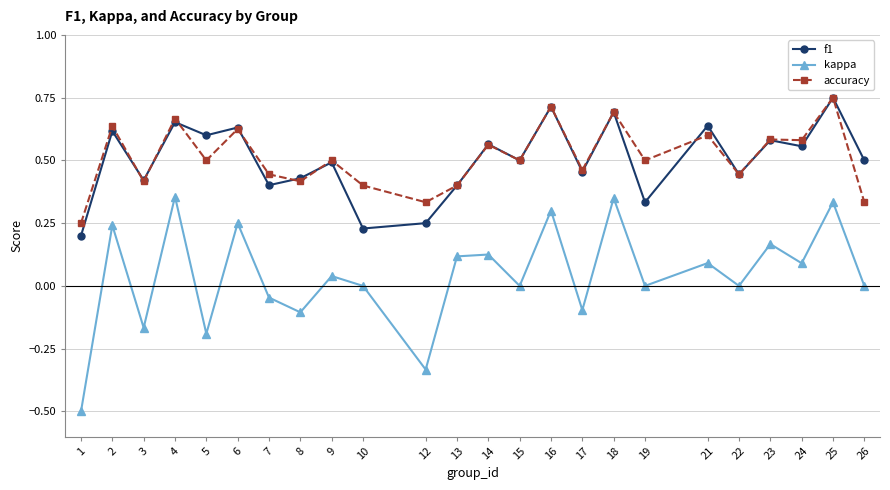

Is the value of f1 at 6 greater than the value of kappa at 24?

Yes